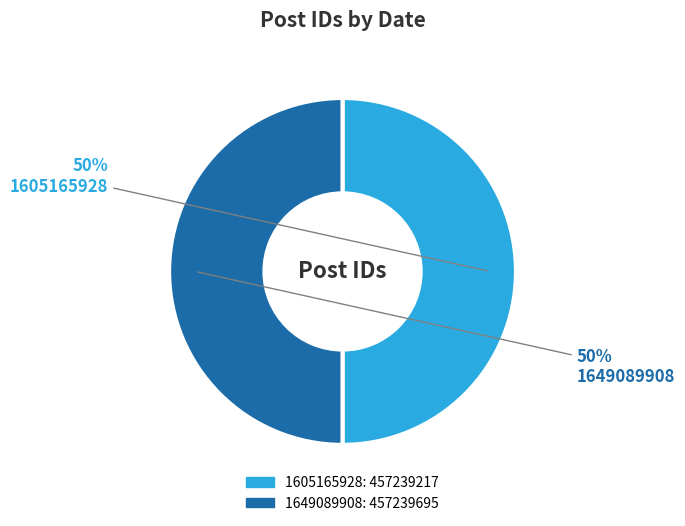

The 1649089908 slice represents 44% of the pie. True or false?

False